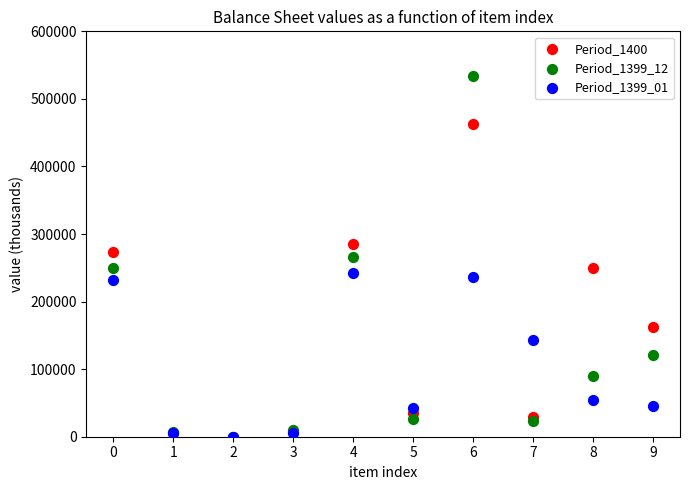

What are all the series names shown in the legend?

Period_1400, Period_1399_12, Period_1399_01